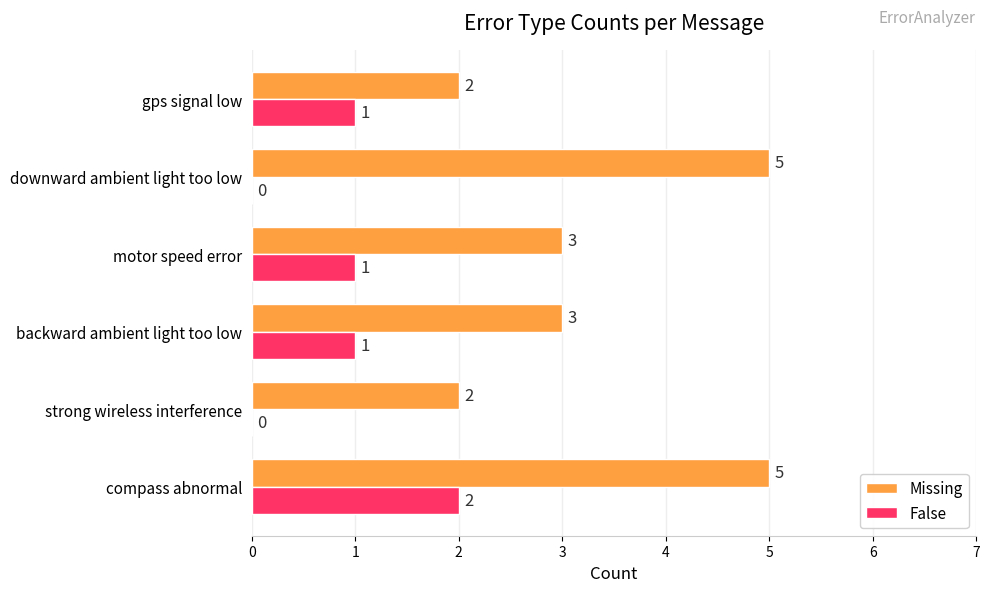

What is the sum of all Missing values?

20